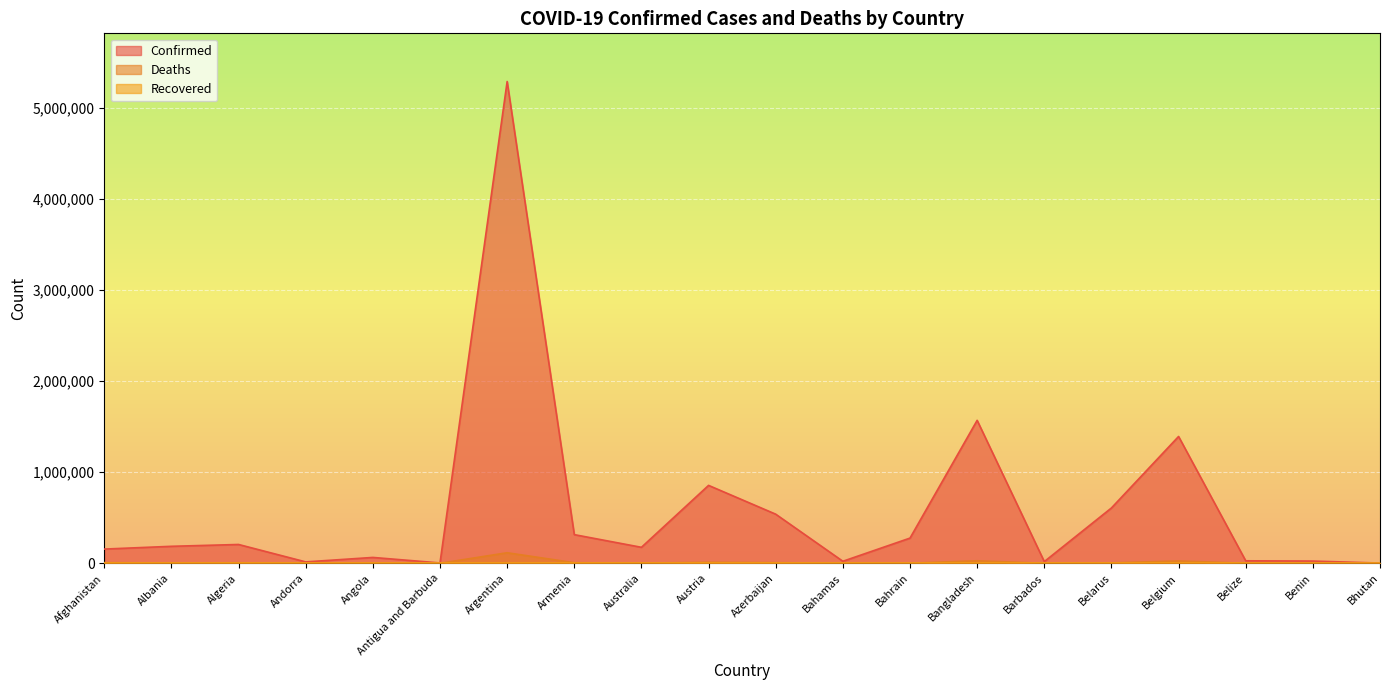

Reading left to right, transcribe all the data shown in this chart.

Confirmed: 156363	186793	206878	15577	64533	4069	5292549	315004	175813	856002	539710	22429	276956	1570485	18852	608031	1393358	27523	24804	2622
Deaths: 7284	2940	5936	130	1716	102	116029	6532	1781	11419	7182	643	1393	27887	164	4696	26083	499	161	3